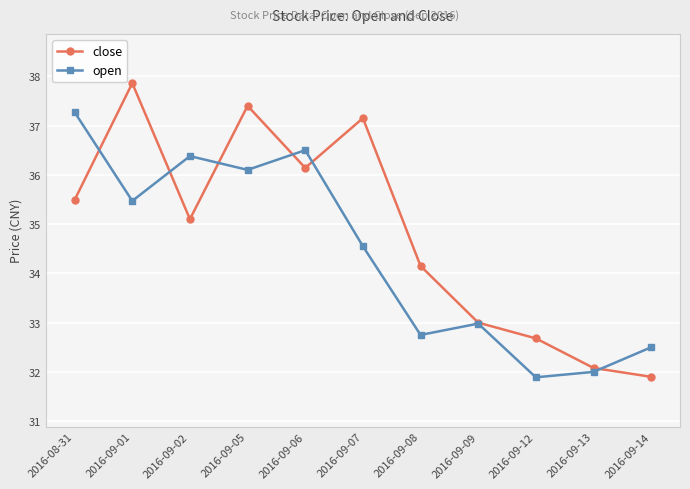

What is the label of the 10th point from the right?

2016-09-01